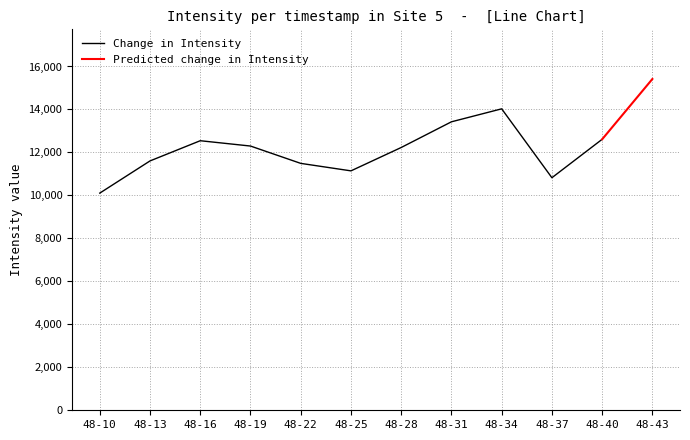

Which category has the lowest value in the Change in Intensity series?

48-10